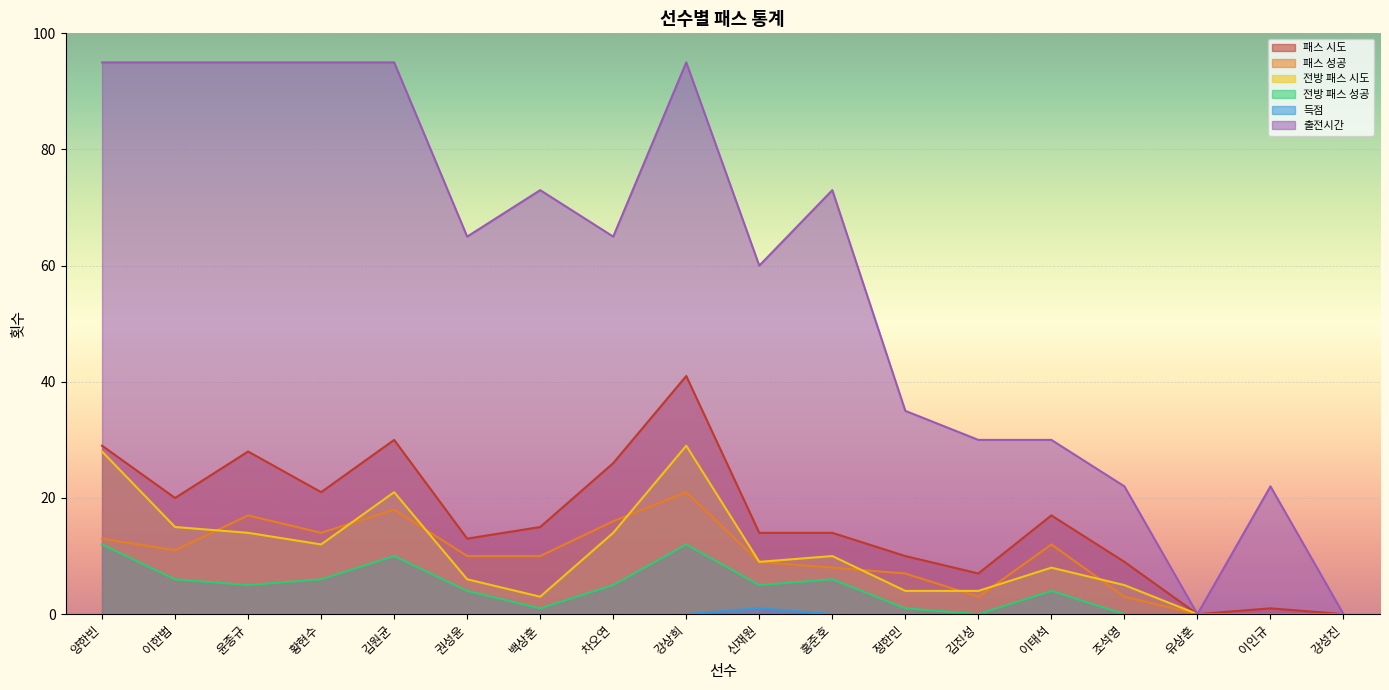

What are all the series names shown in the legend?

패스 시도, 패스 성공, 전방 패스 시도, 전방 패스 성공, 득점, 출전시간